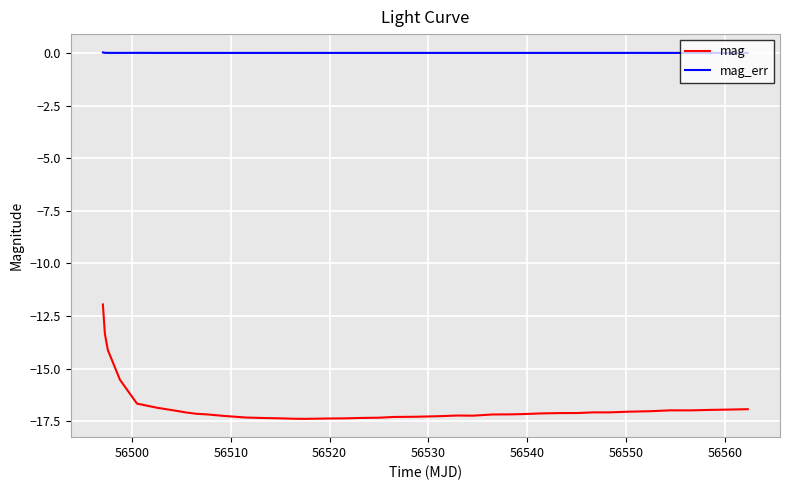

Count the number of data series in this chart.

2